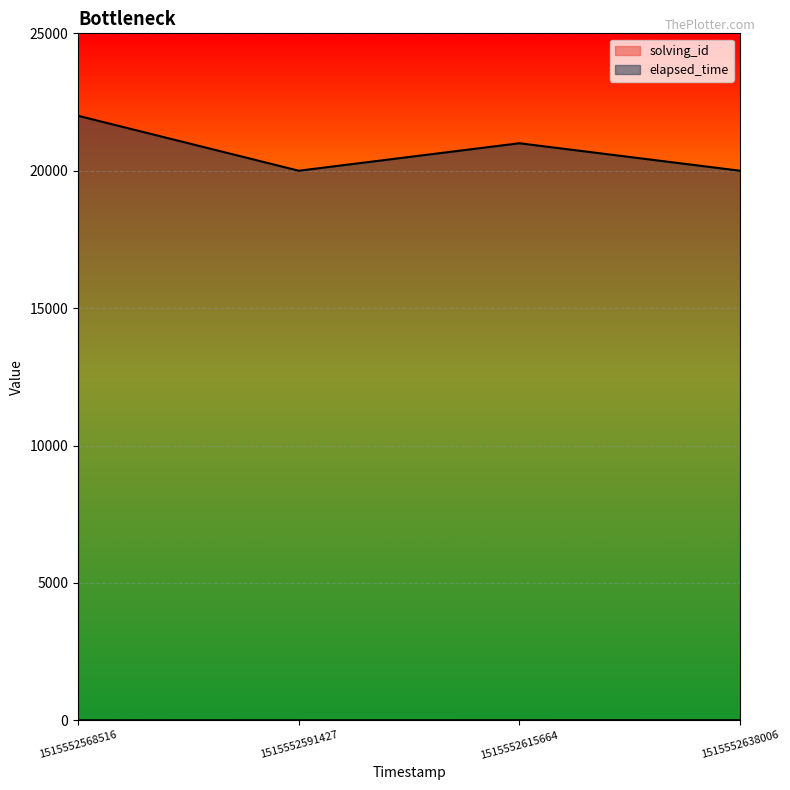

True or false: solving_id and elapsed_time intersect in this chart.

False